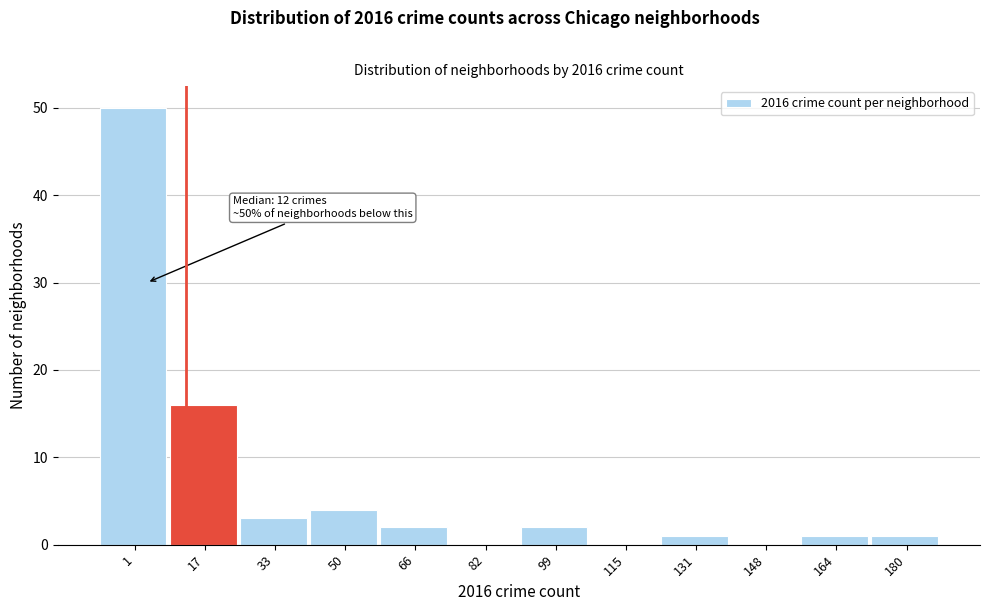

Reading right to left, what are all the values shown in this chart?

180=1	164=1	148=0	131=1	115=0	99=2	82=0	66=2	50=4	33=3	17=16	1=50